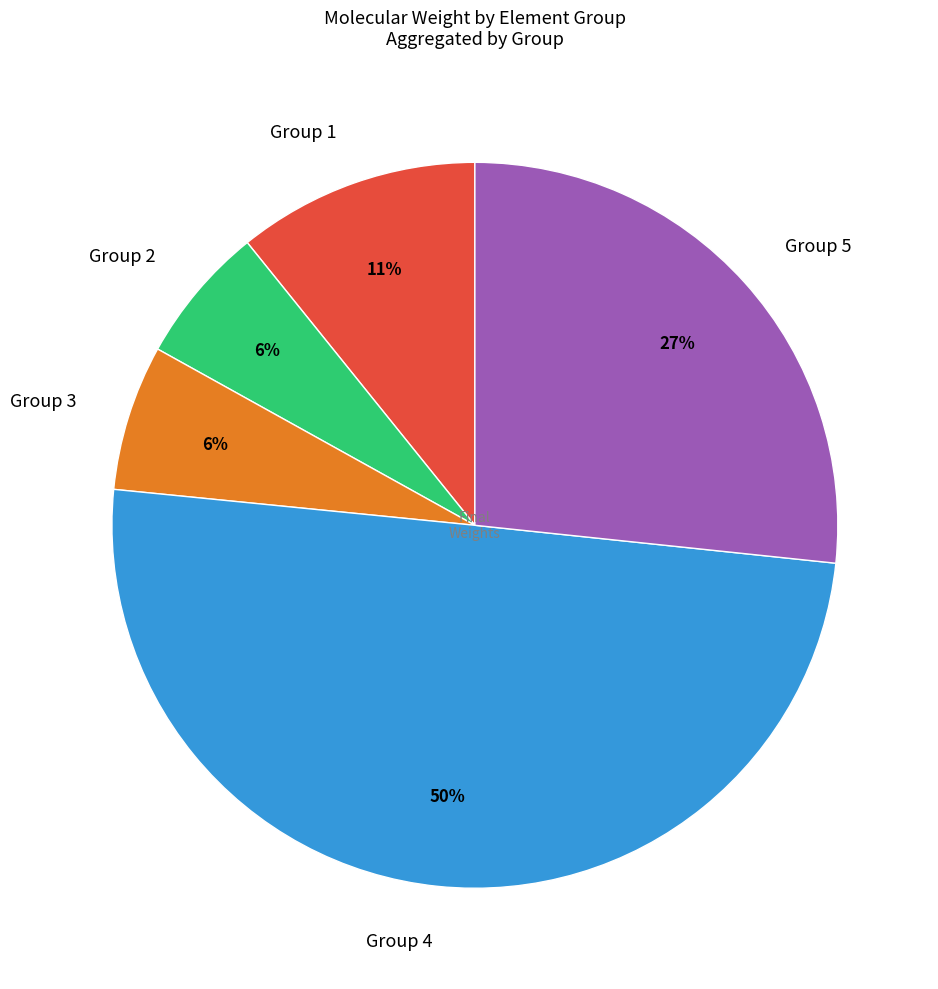

Does Group 1 account for over 50% of the chart?

No